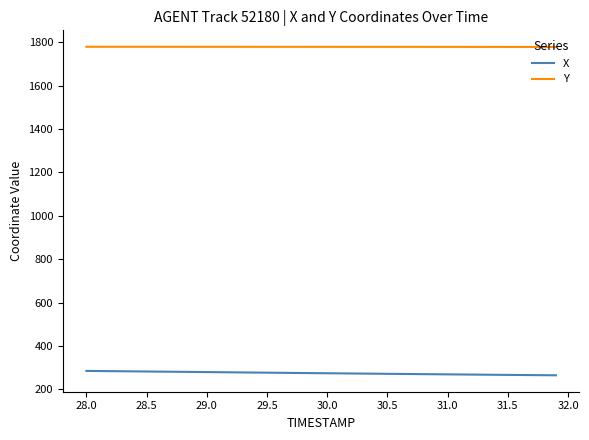

What are all the series names shown in the legend?

X, Y